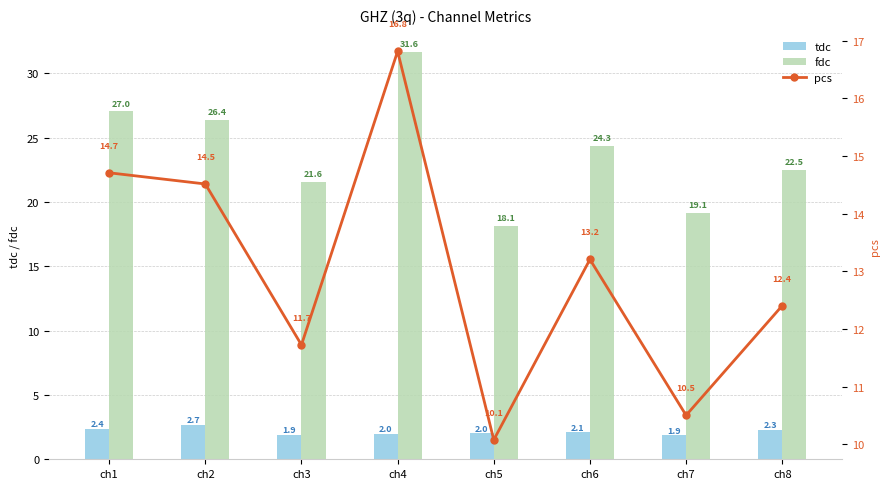

What is the approximate value of tdc at ch4?

2.0